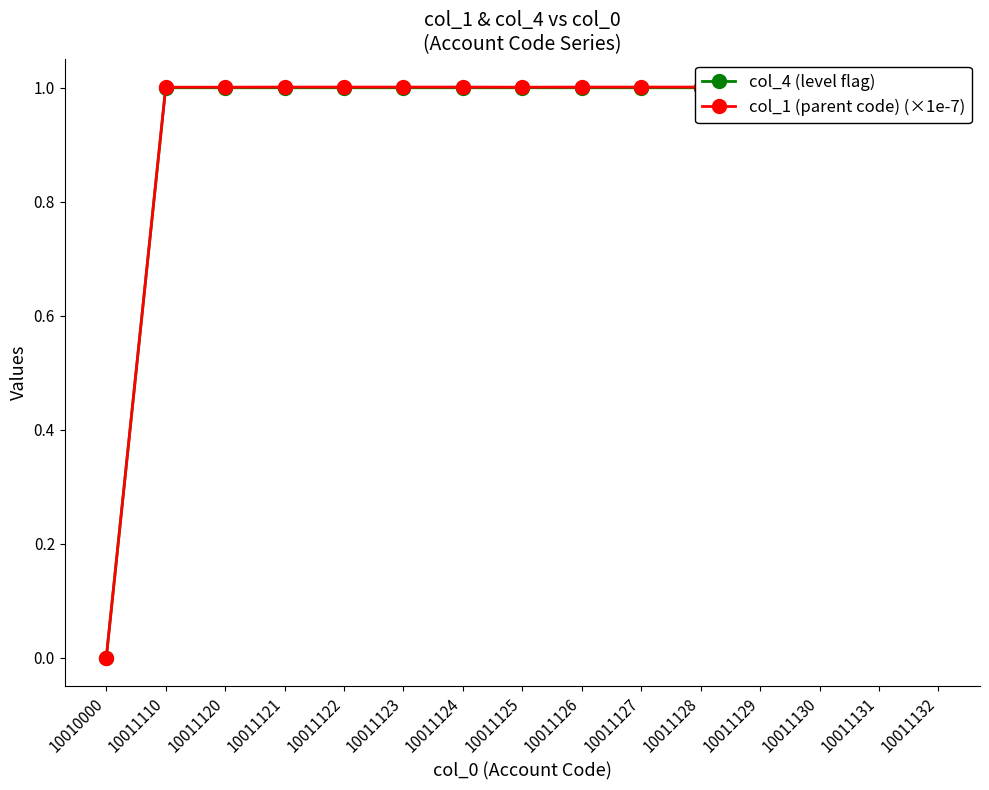

Which has a higher value, 10011123 or 10011121?

10011123